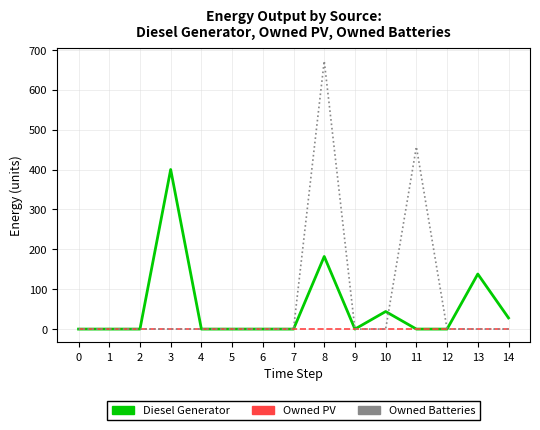

Which series has the largest range (max minus min)?

Owned Batteries